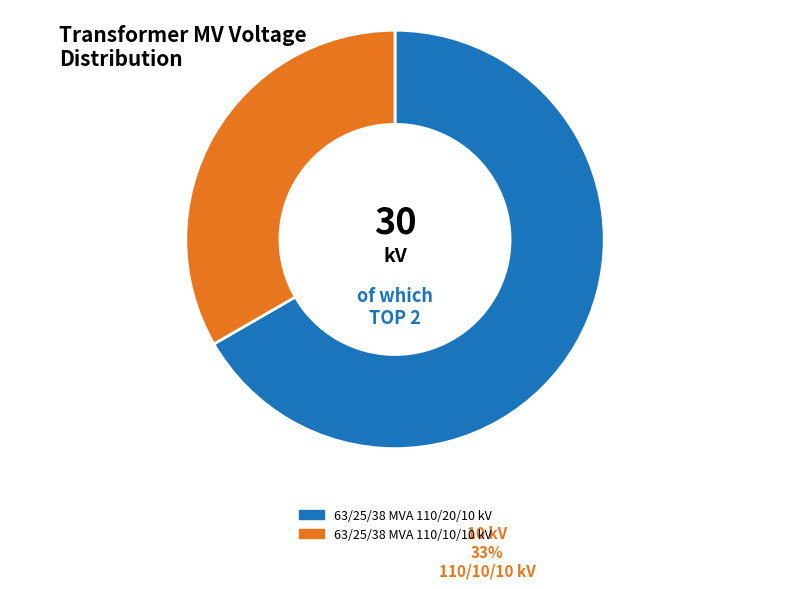

Combined, do 63/25/38 MVA 110/20/10 kV and 63/25/38 MVA 110/10/10 kV account for over 50%?

Yes